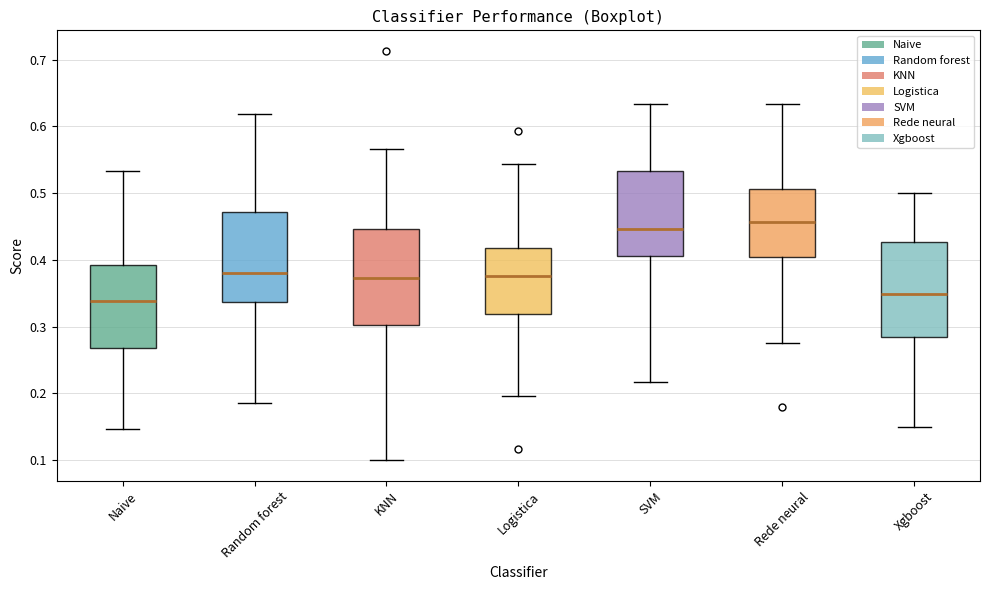

Where is the lower edge of the box for Random forest on the y-axis? The values are not printed on the chart, so give them approximately, as read against the axis.

0.34